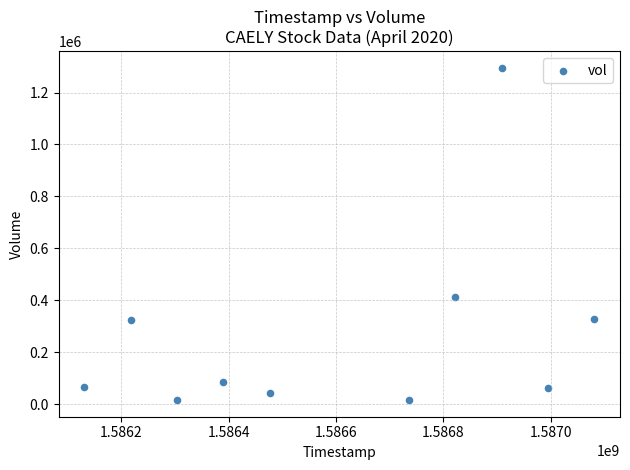

What Y value in the scatter plot is closest to 655550?

411100